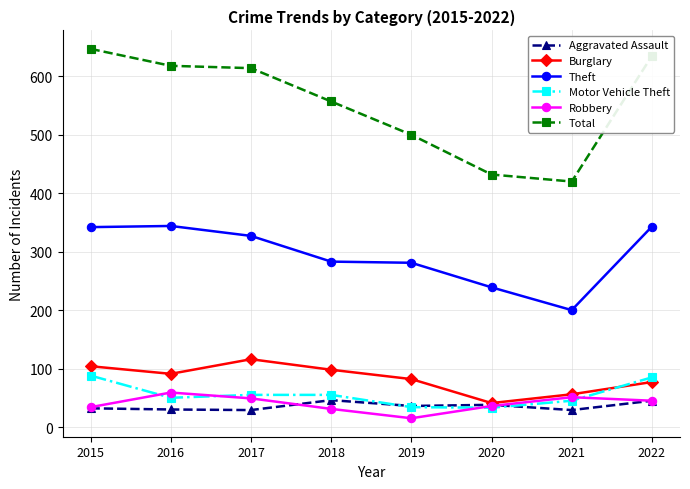

Count the number of categories in the chart.

8